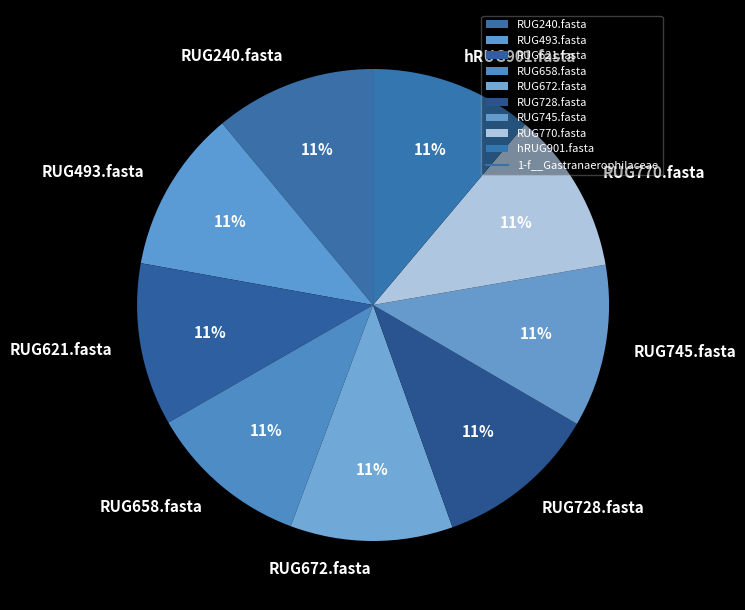

Does RUG240.fasta account for over 50% of the chart?

No